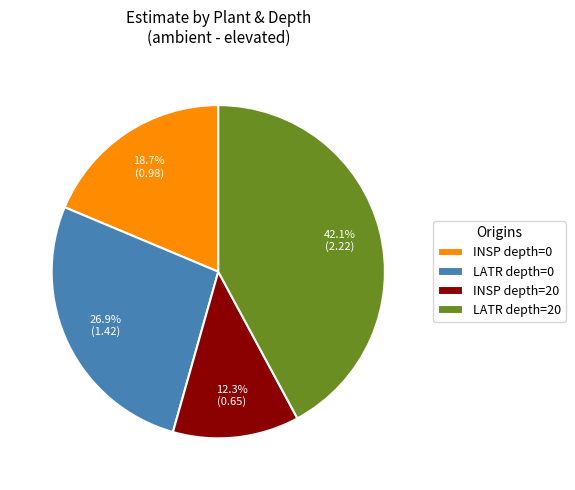

Combined, do INSP depth=0 and LATR depth=0 account for over 50%?

No